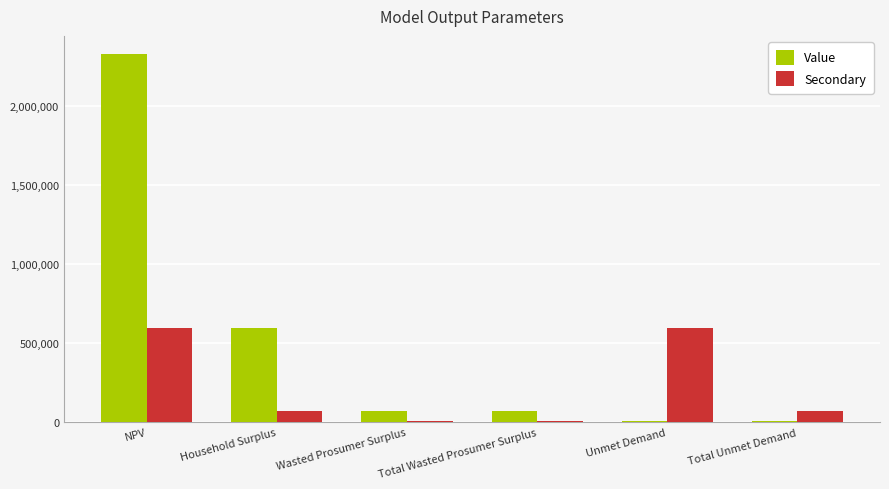

The value of Secondary at NPV is 598642.5. True or false?

True